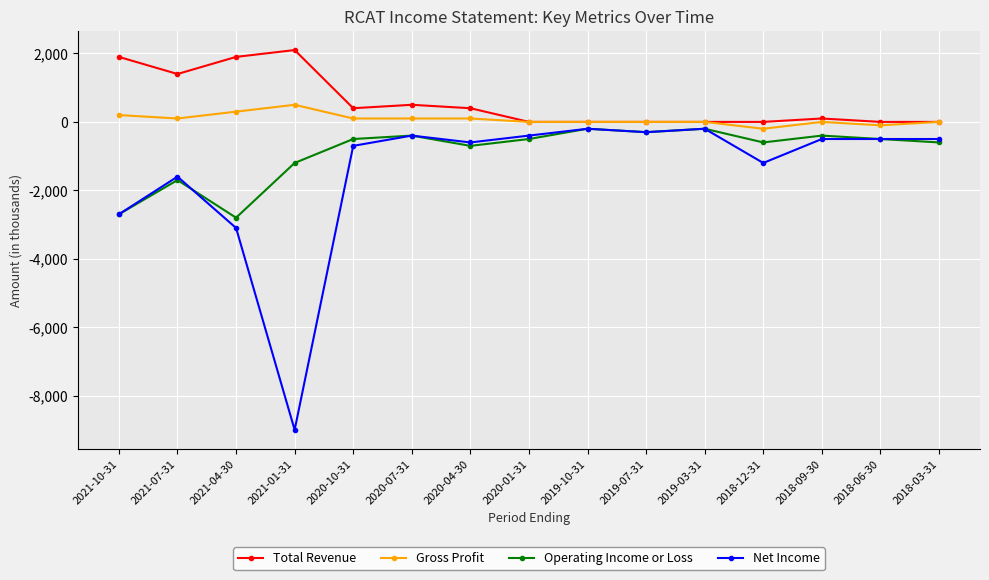

Reading right to left, list all the values displayed in this chart.

Total Revenue: 2018-03-31=0	2018-06-30=0	2018-09-30=100	2018-12-31=0	2019-03-31=0	2019-07-31=0	2019-10-31=0	2020-01-31=0	2020-04-30=400	2020-07-31=500	2020-10-31=400	2021-01-31=2100	2021-04-30=1900	2021-07-31=1400	2021-10-31=1900
Gross Profit: 2018-03-31=0	2018-06-30=-100	2018-09-30=0	2018-12-31=-200	2019-03-31=0	2019-07-31=0	2019-10-31=0	2020-01-31=0	2020-04-30=100	2020-07-31=100	2020-10-31=100	2021-01-31=500	2021-04-30=300	2021-07-31=100	2021-10-31=200
Operating Income or Loss: 2018-03-31=-600	2018-06-30=-500	2018-09-30=-400	2018-12-31=-600	2019-03-31=-200	2019-07-31=-300	2019-10-31=-200	2020-01-31=-500	2020-04-30=-700	2020-07-31=-400	2020-10-31=-500	2021-01-31=-1200	2021-04-30=-2800	2021-07-31=-1700	2021-10-31=-2700
Net Income: 2018-03-31=-500	2018-06-30=-500	2018-09-30=-500	2018-12-31=-1200	2019-03-31=-200	2019-07-31=-300	2019-10-31=-200	2020-01-31=-400	2020-04-30=-600	2020-07-31=-400	2020-10-31=-700	2021-01-31=-9000	2021-04-30=-3100	2021-07-31=-1600	2021-10-31=-2700